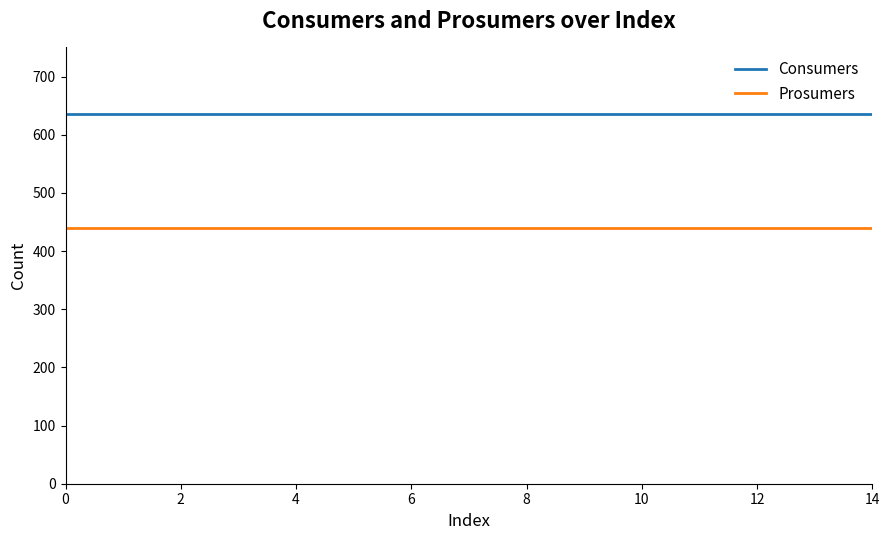

Does the chart have visible grid lines?

No